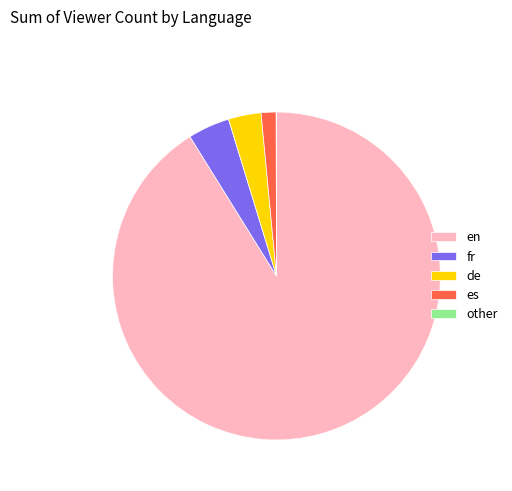

What is the ratio of the value at es to the value at fr?

0.4